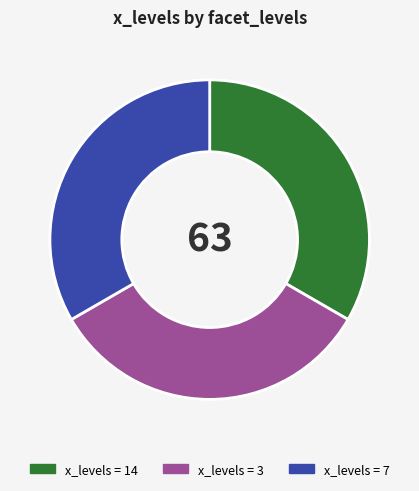

Does any single category account for the majority?

No